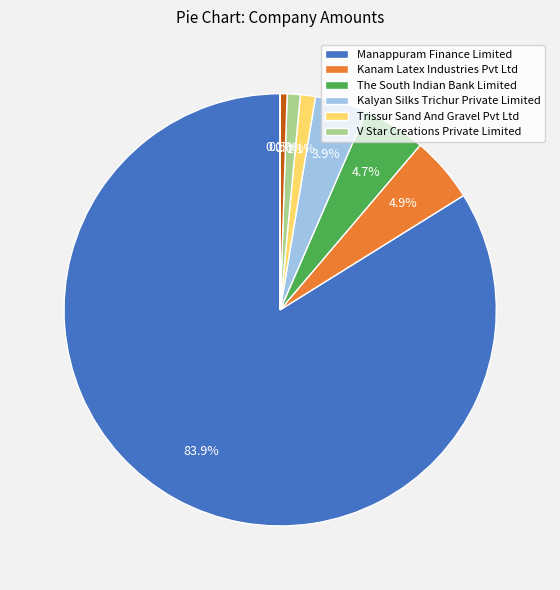

How many slices are in this pie chart?

8